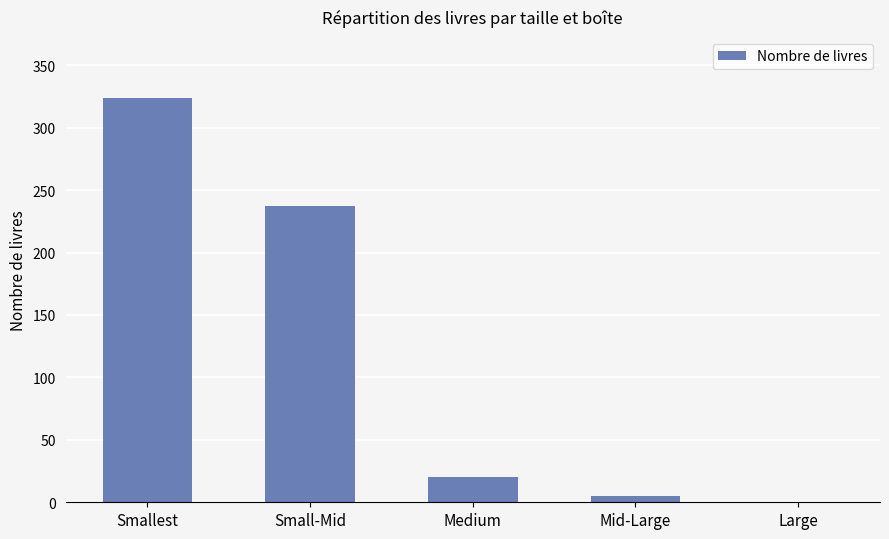

Are the bars grouped side by side (vs. stacked)?

No